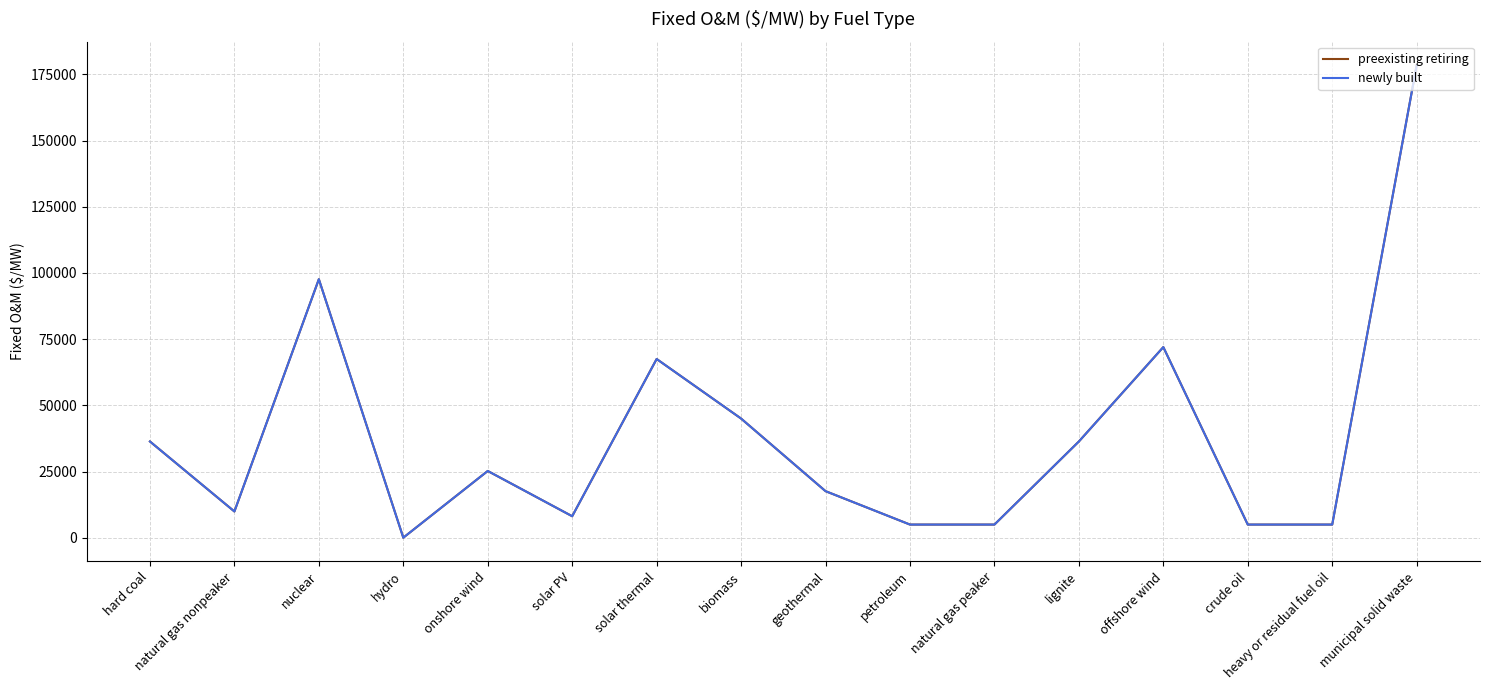

Does the chart display data point markers on the line(s)?

No